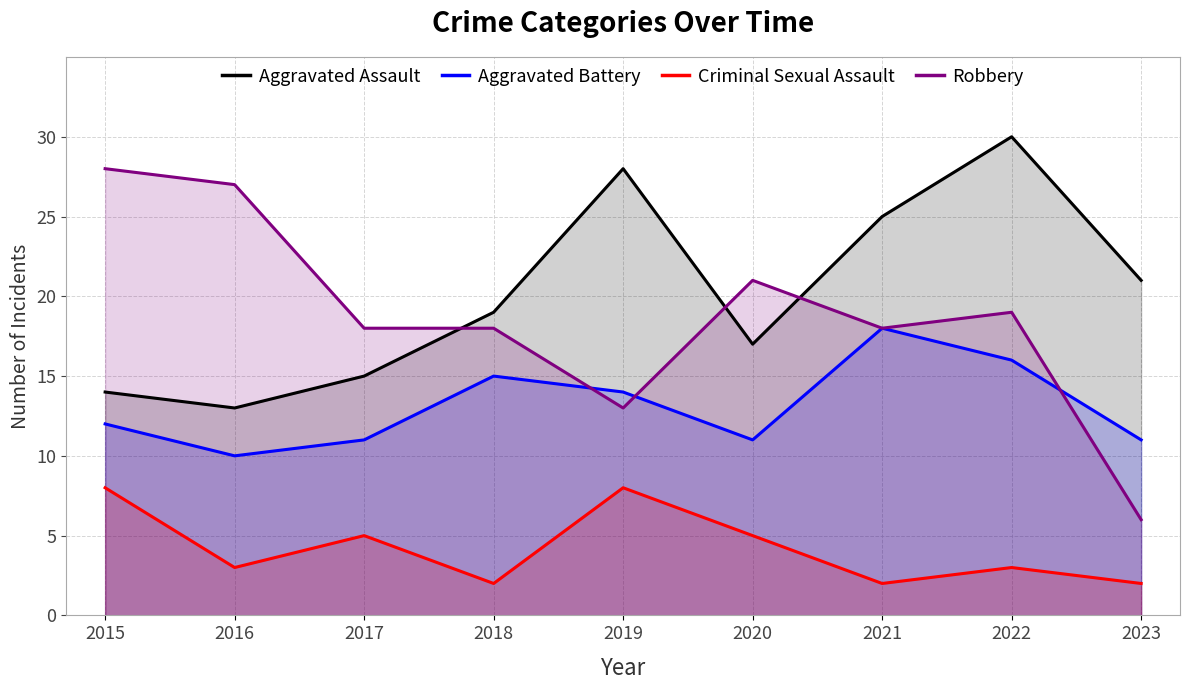

Between 2019 and 2017, which is larger?

2019